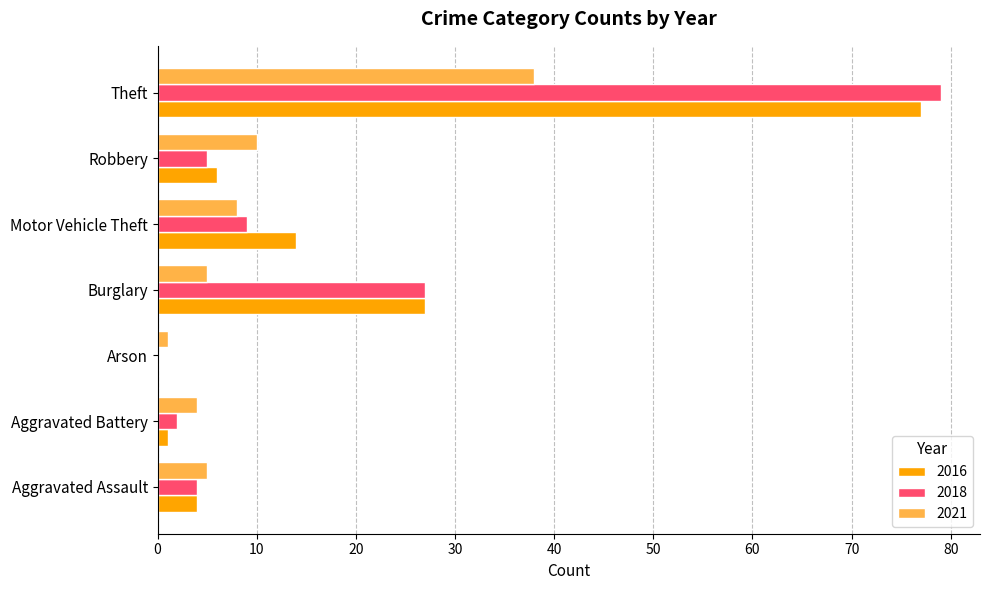

What is the sum of all 2018 values?

126